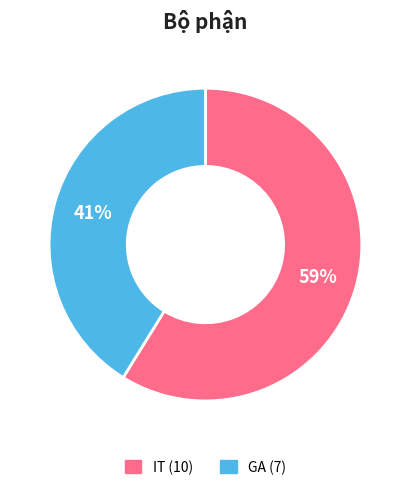

Is the sum of GA and IT greater than half?

Yes